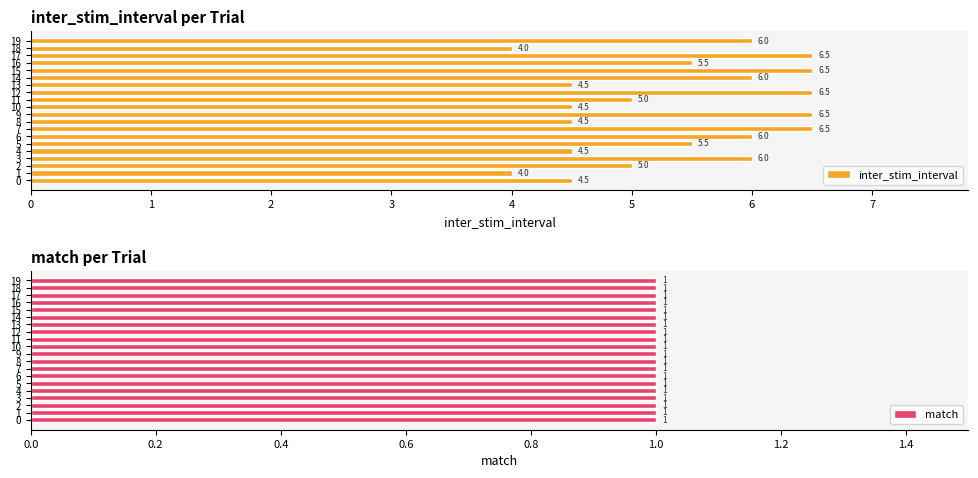

How many groups of bars are there?

20